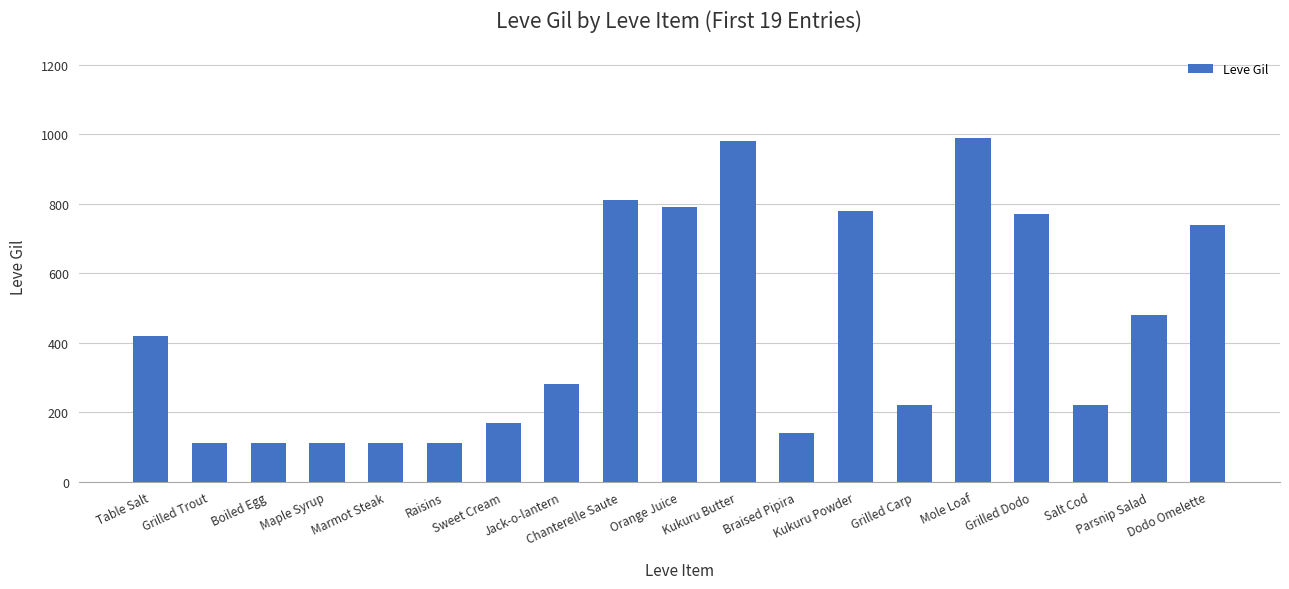

What is the greatest value displayed?

990